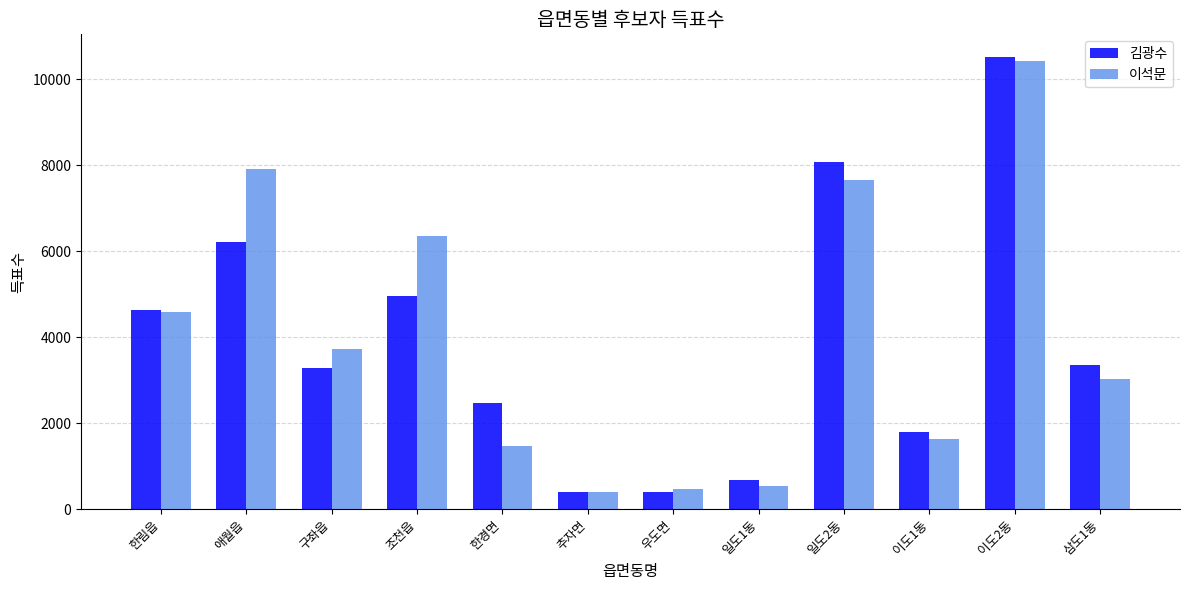

What are all the series names shown in the legend?

김광수, 이석문